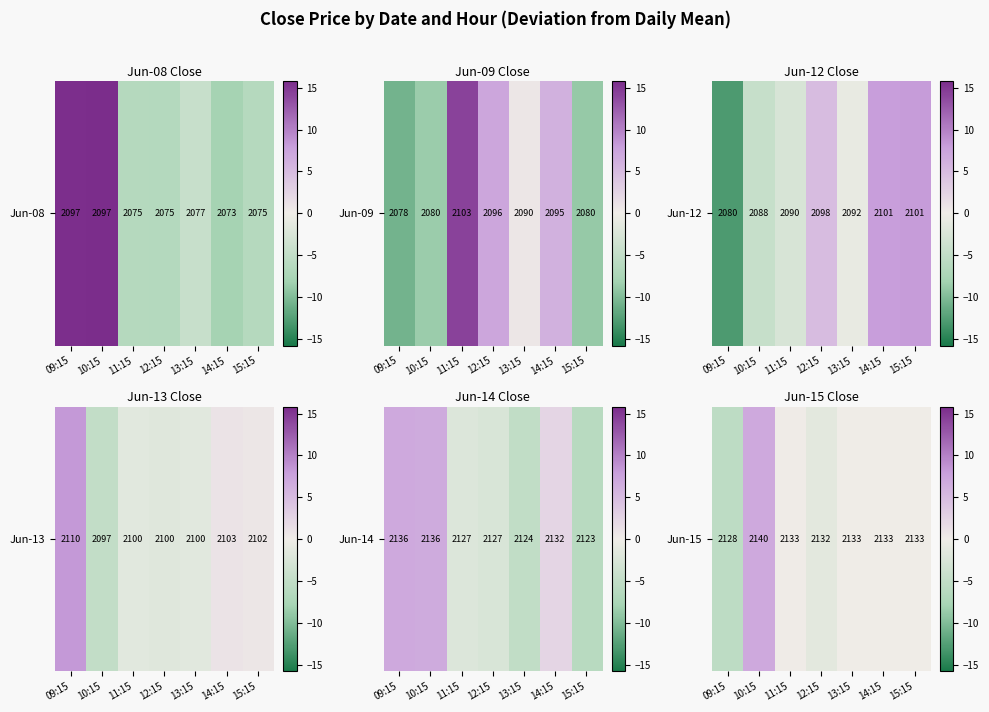

At which label is the value closest to 0?

13:15